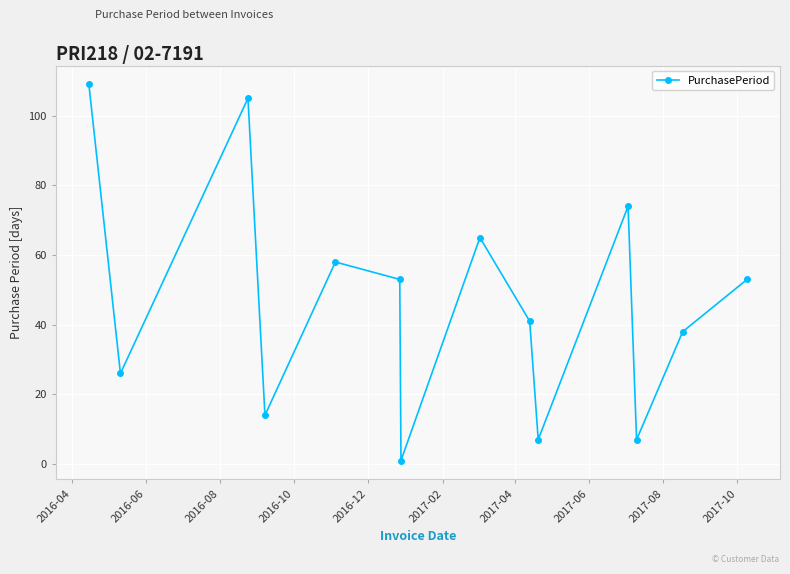

How many data points are less than 53?

7